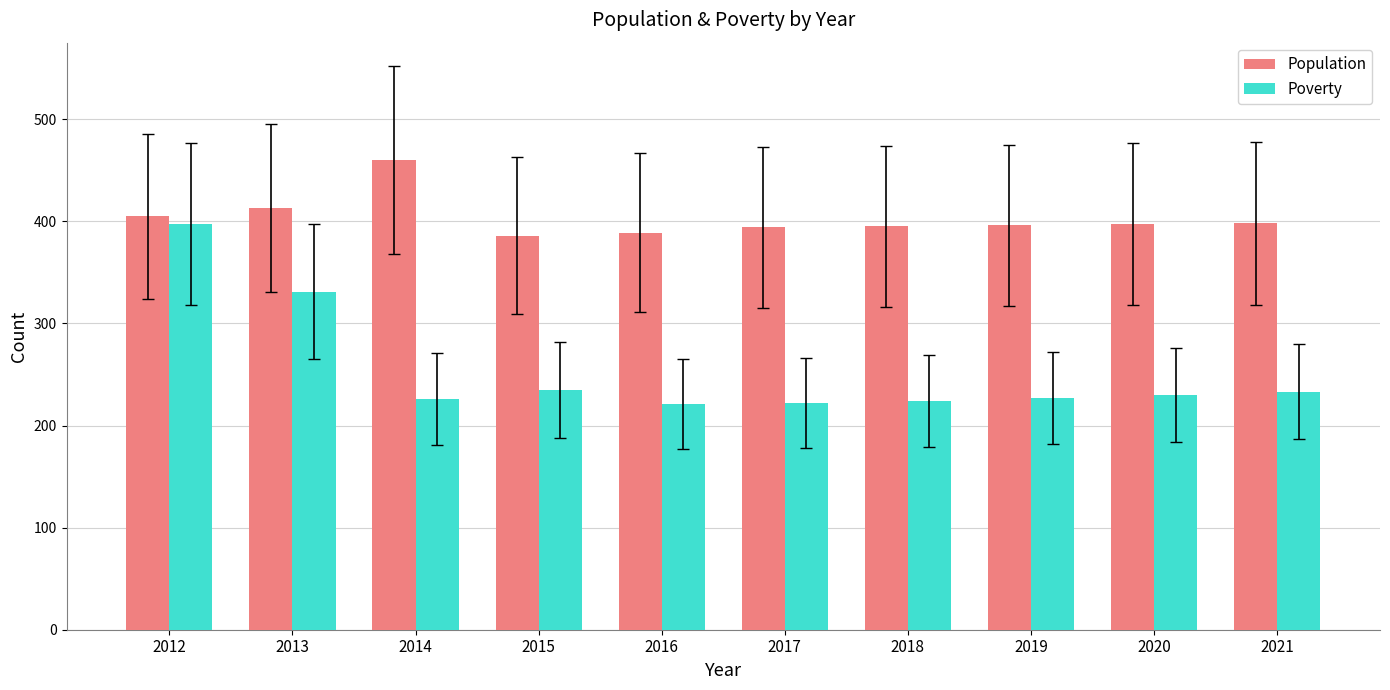

At which category is the sum across all series the highest?

2012